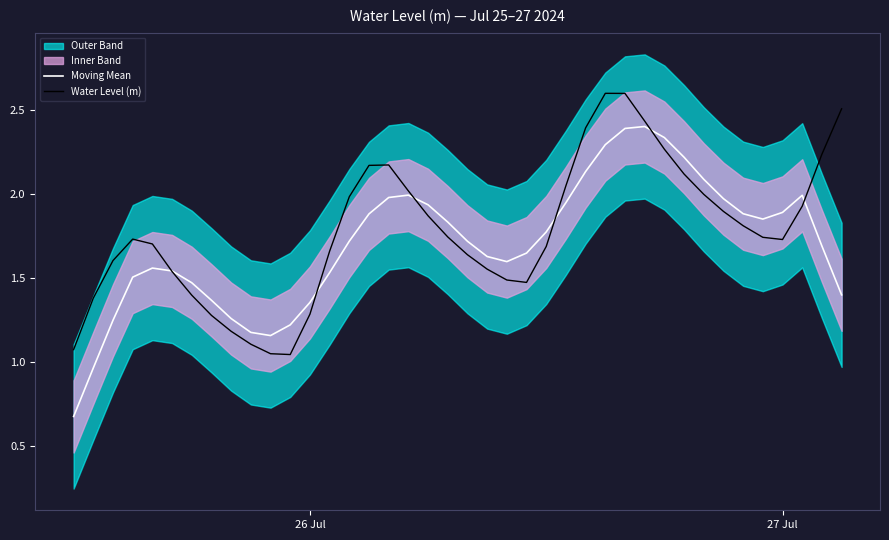

True or false: Moving Mean has more than 0 interior local peaks.

True